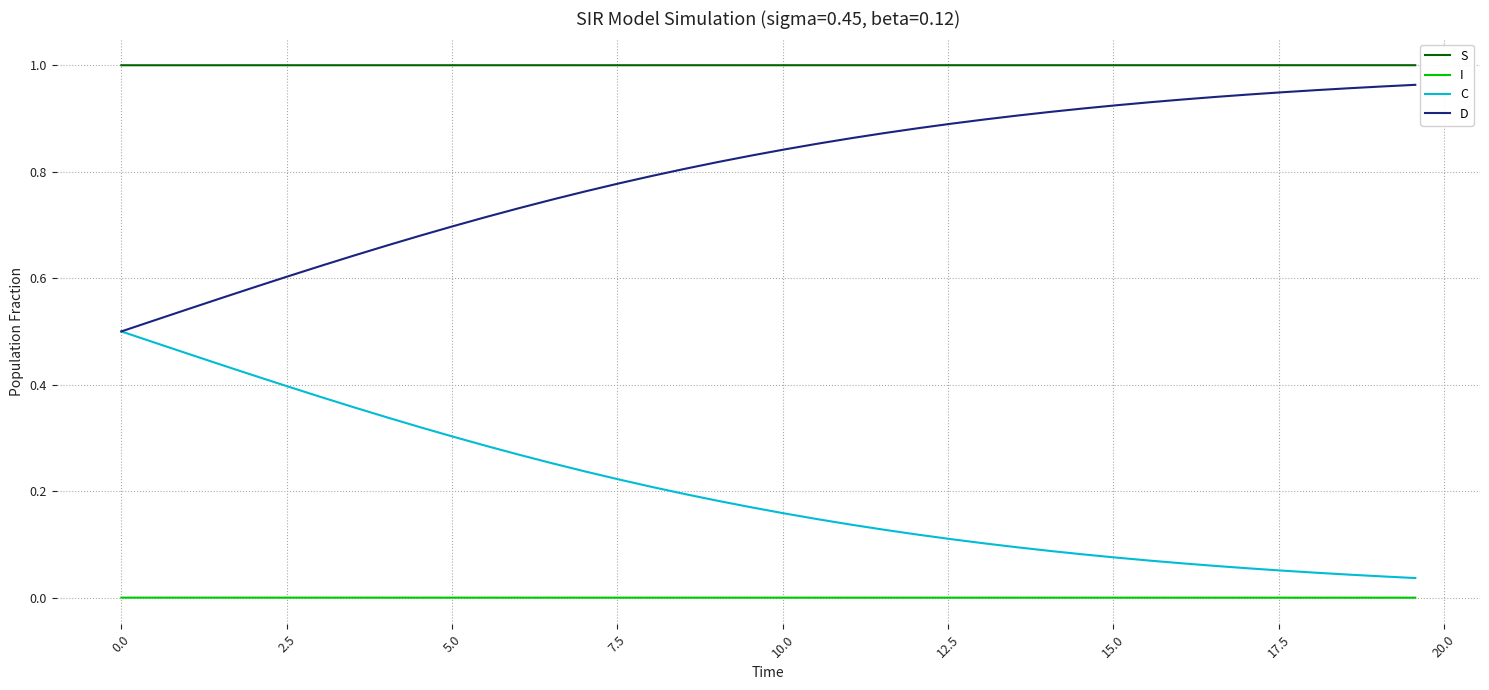

List the series in order of their peak value, lowest first.

I, C, D, S